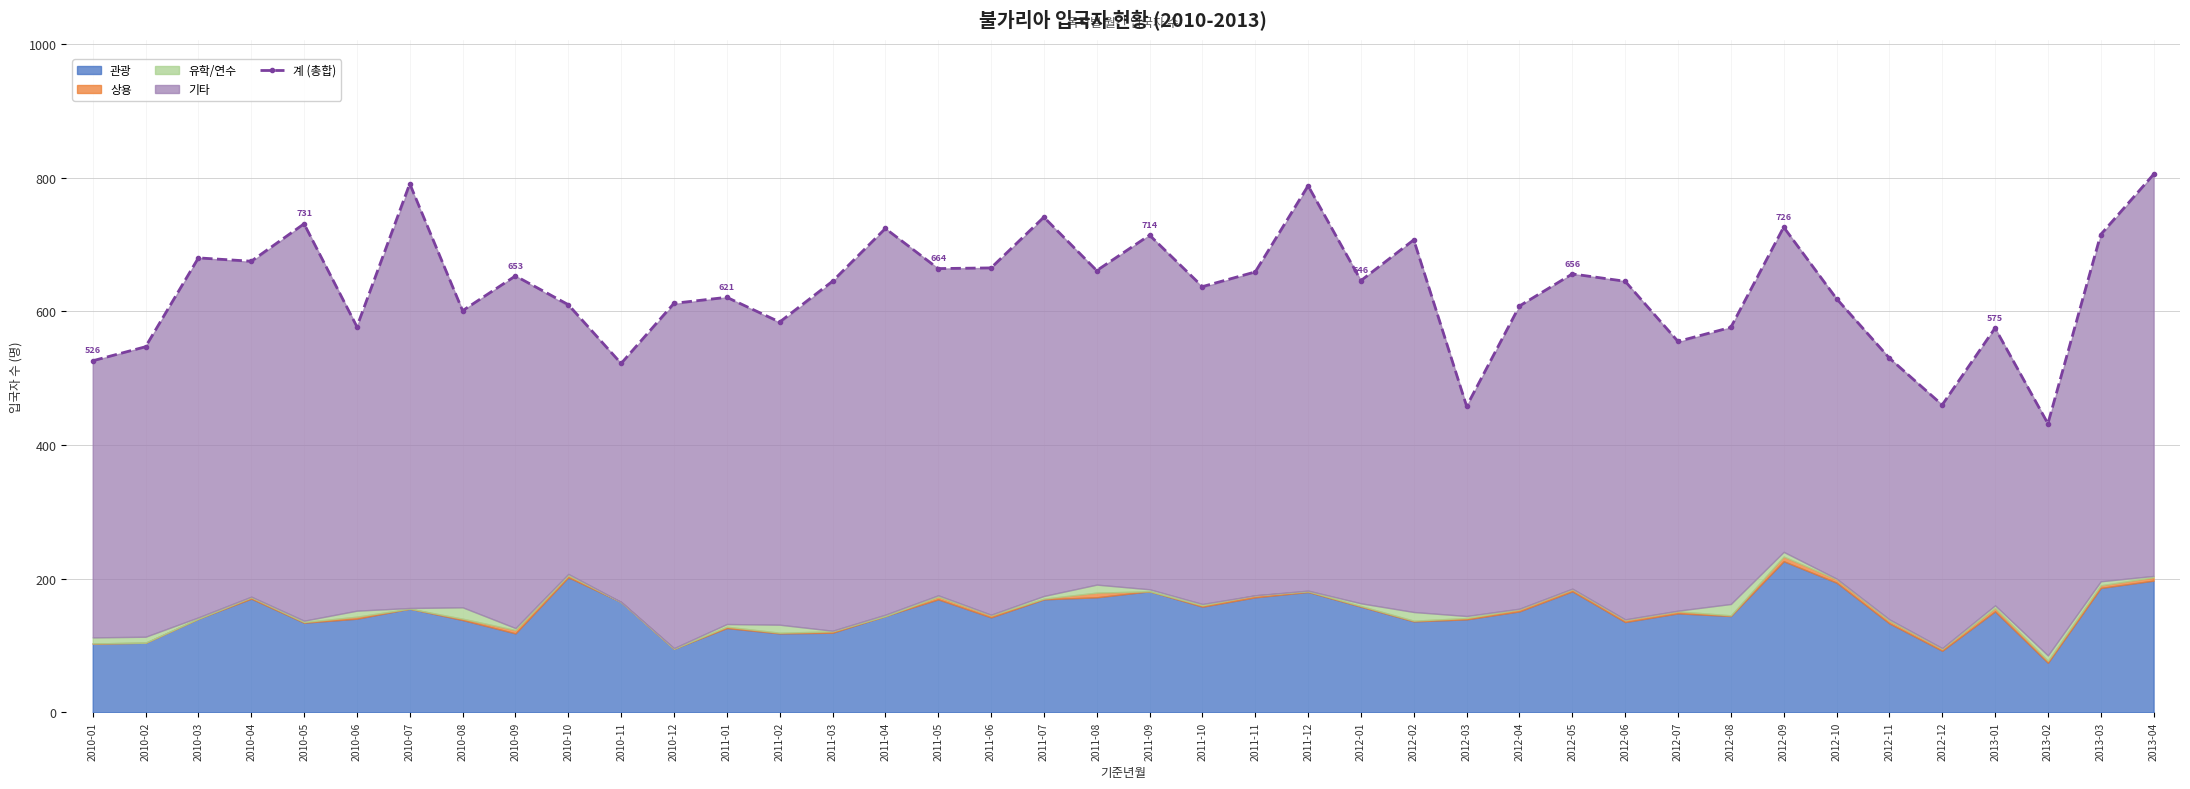

Which label corresponds to the smallest value in the chart?

2013-02